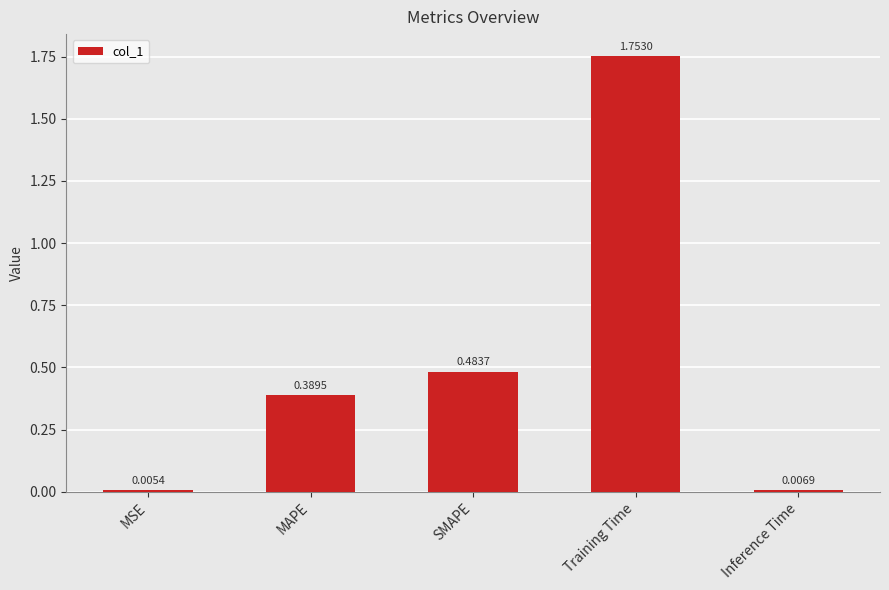

What is the change in value from MAPE to SMAPE?

+0.1